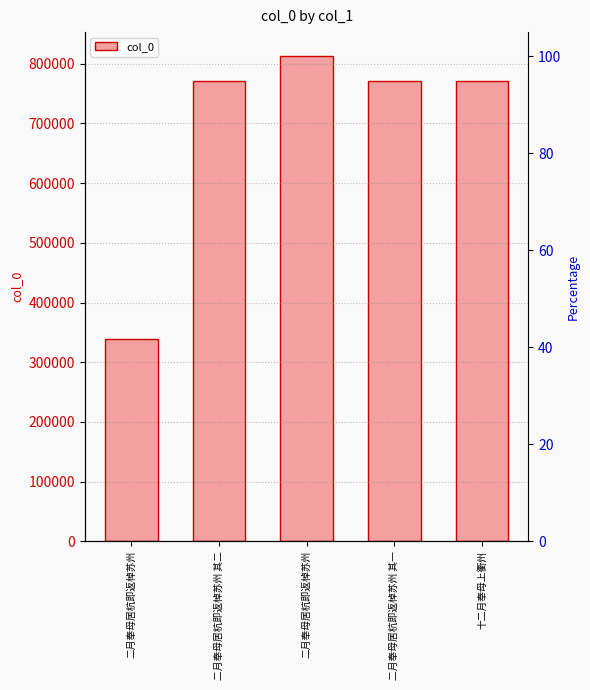

What is the difference between the values at 十二月奉母上衢州 and 二月奉母居杭即返棹苏州?

433317